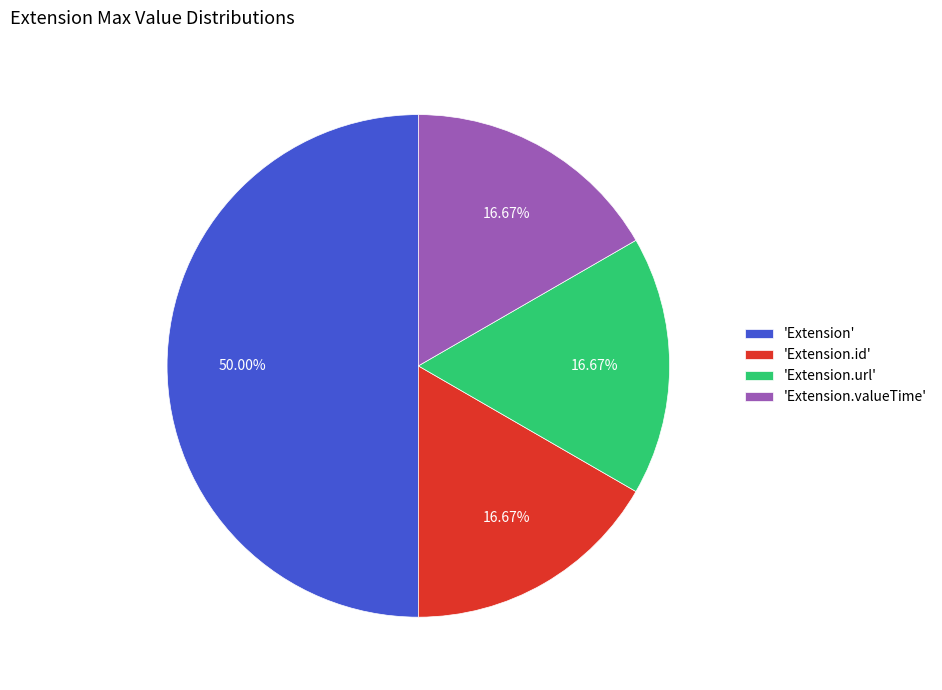

What is the largest slice in the pie chart?

'Extension'